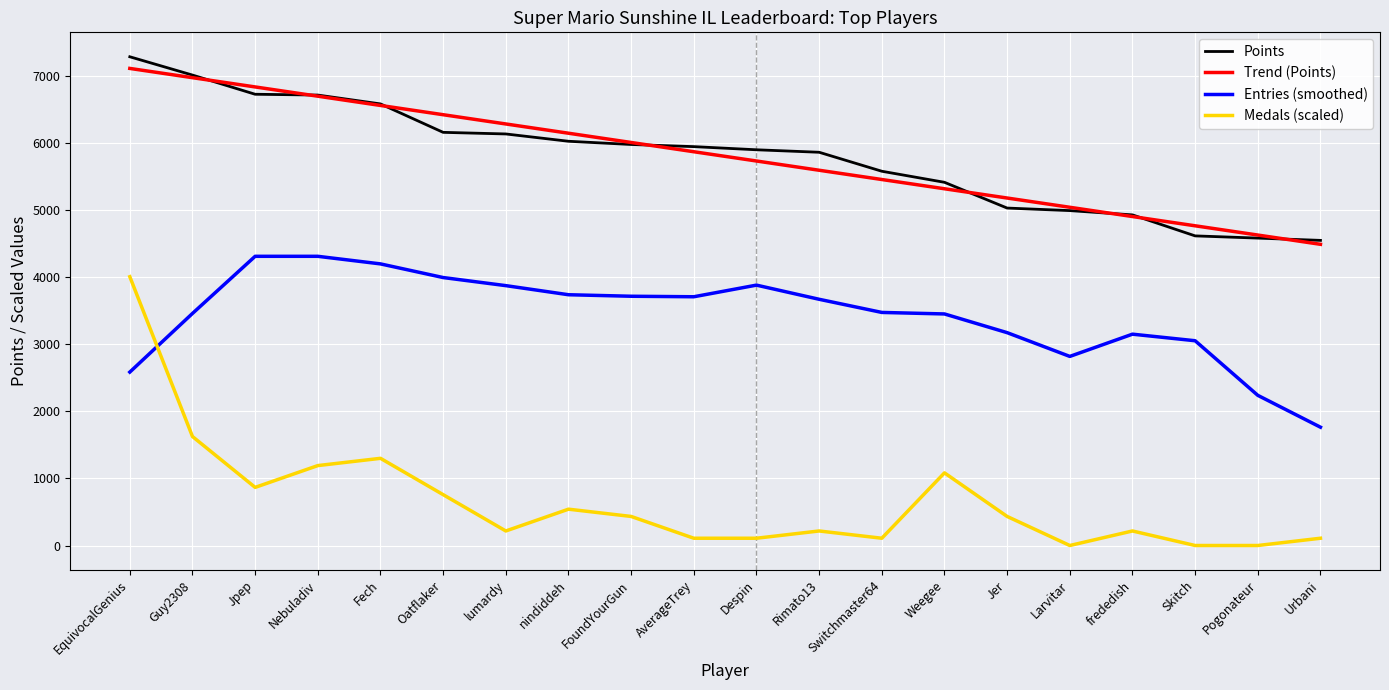

What is the total value across all series at Weegee?

15272.1